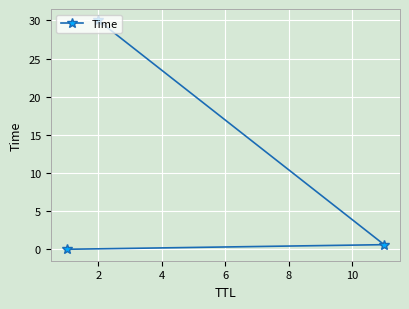

What is the difference between the maximum and minimum values?

30.0